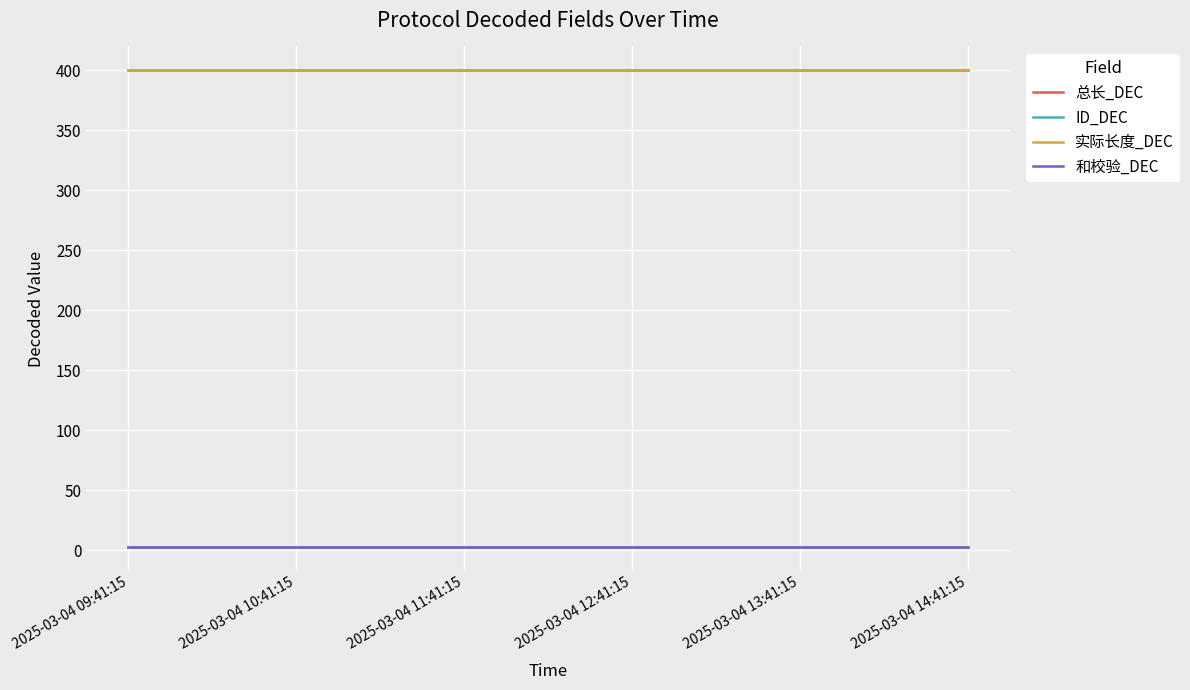

Rank the series at 2025-03-04 11:41:15 from highest to lowest value.

总长_DEC, 实际长度_DEC, ID_DEC, 和校验_DEC